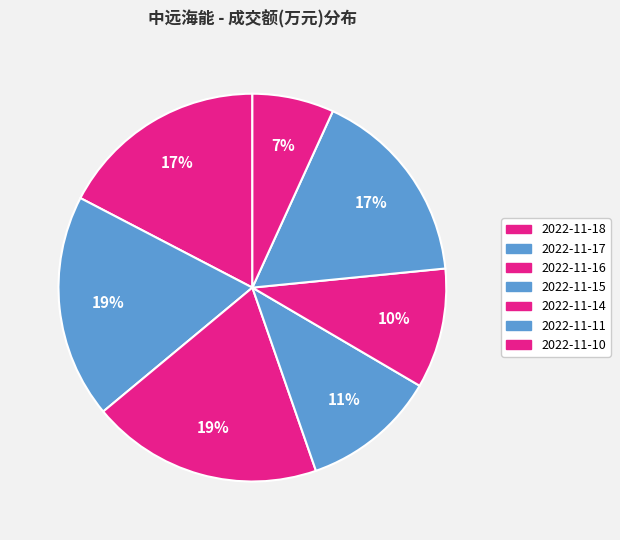

Count the number of slices in the pie.

7